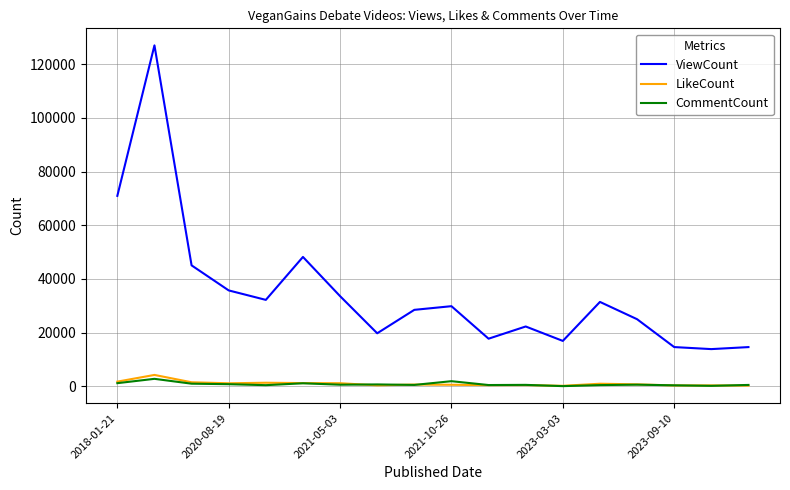

What is the highest value of the LikeCount series?

4284